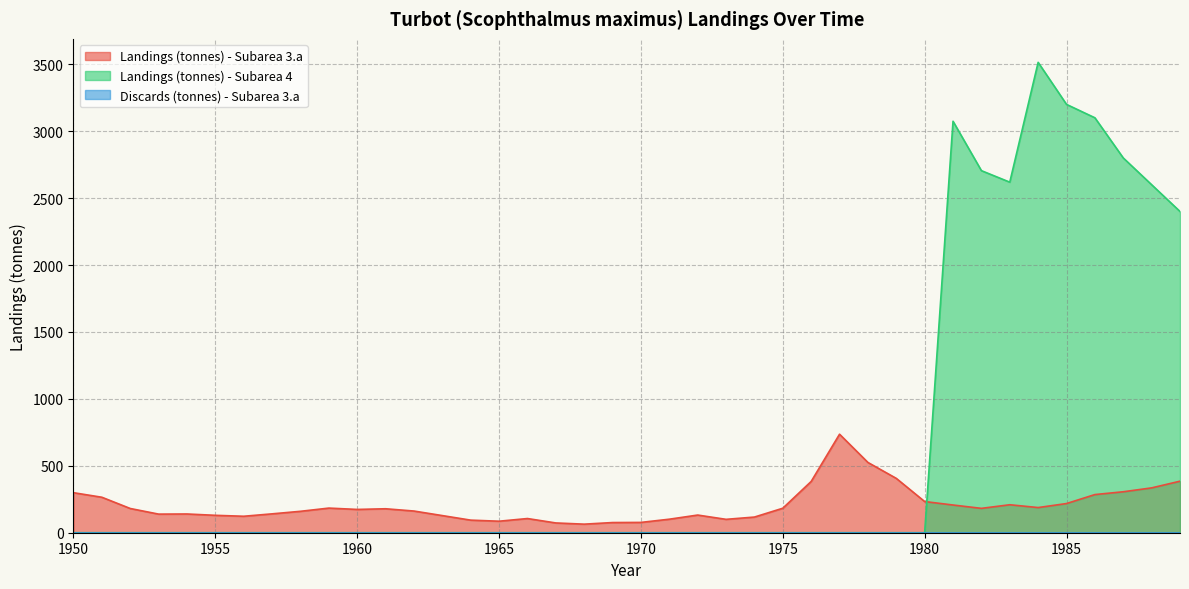

Which series has the largest total across all categories?

Landings (tonnes) - Subarea 4